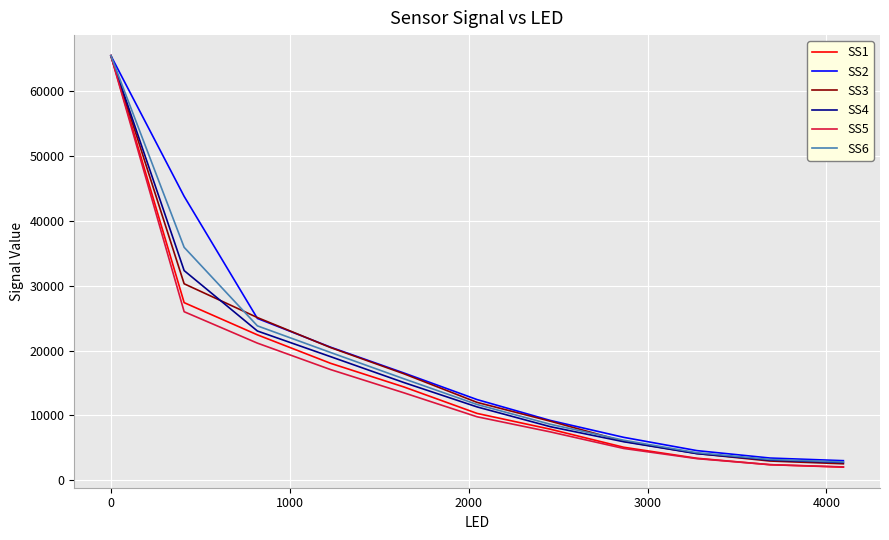

What are all the series names shown in the legend?

SS1, SS2, SS3, SS4, SS5, SS6